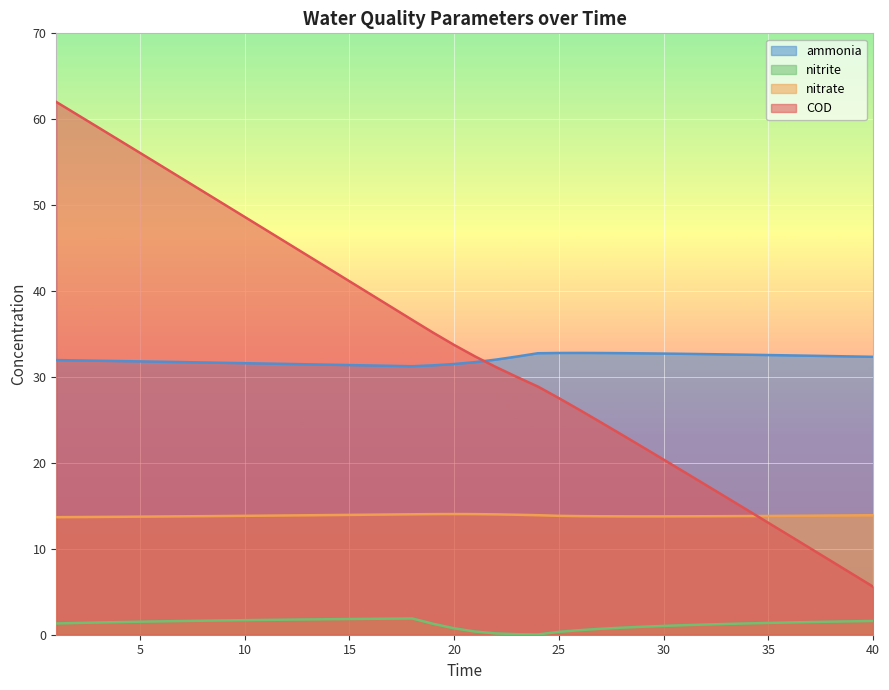

At which category is the sum across all series the highest?

1